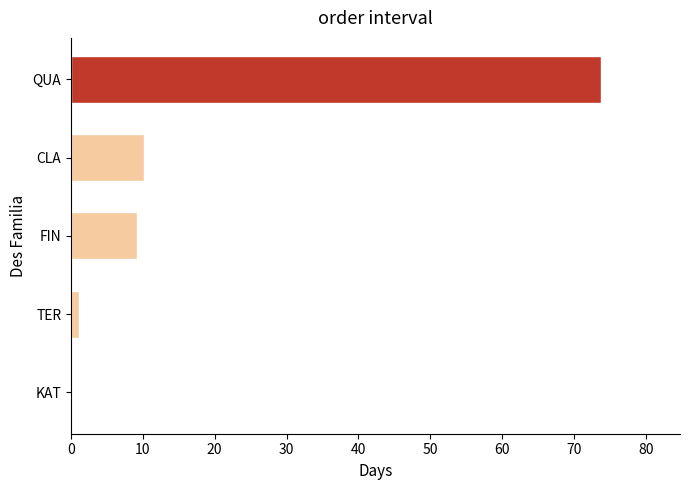

Where is the data nearest to the value 36?

CLA